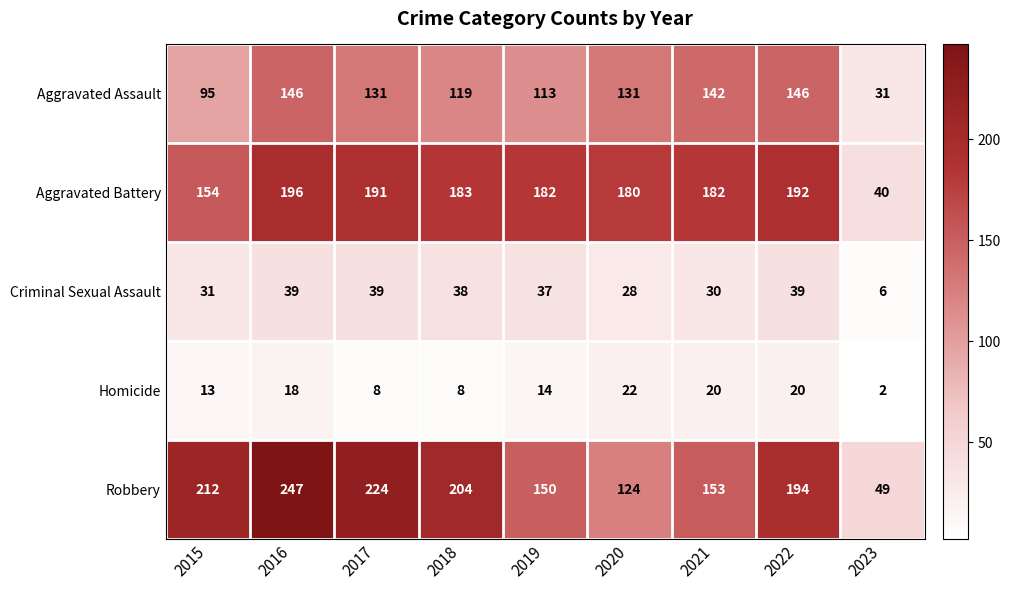

What value does the Robbery series have at 2023?

49